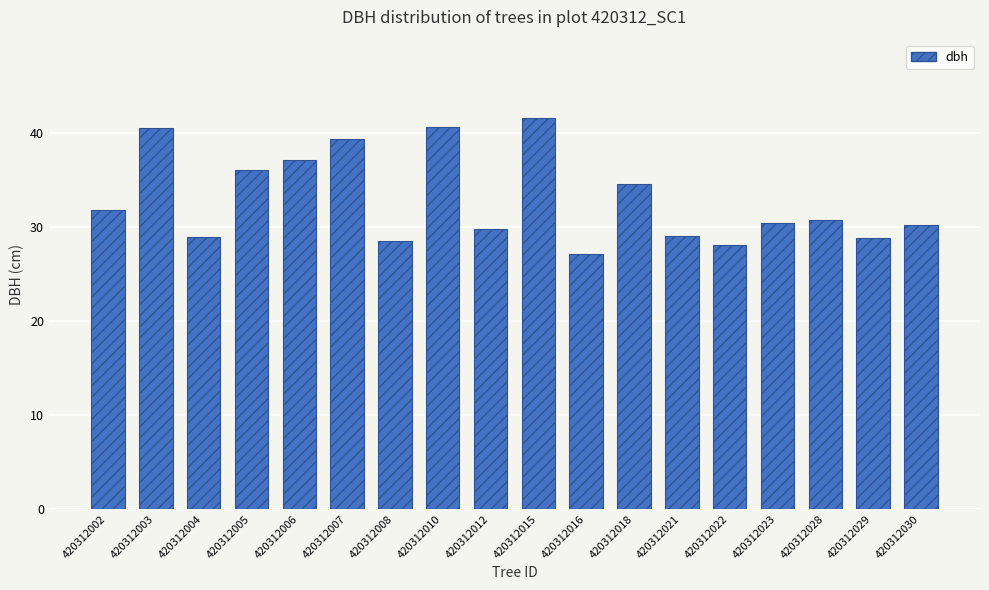

What is the maximum value shown in the chart?

41.6